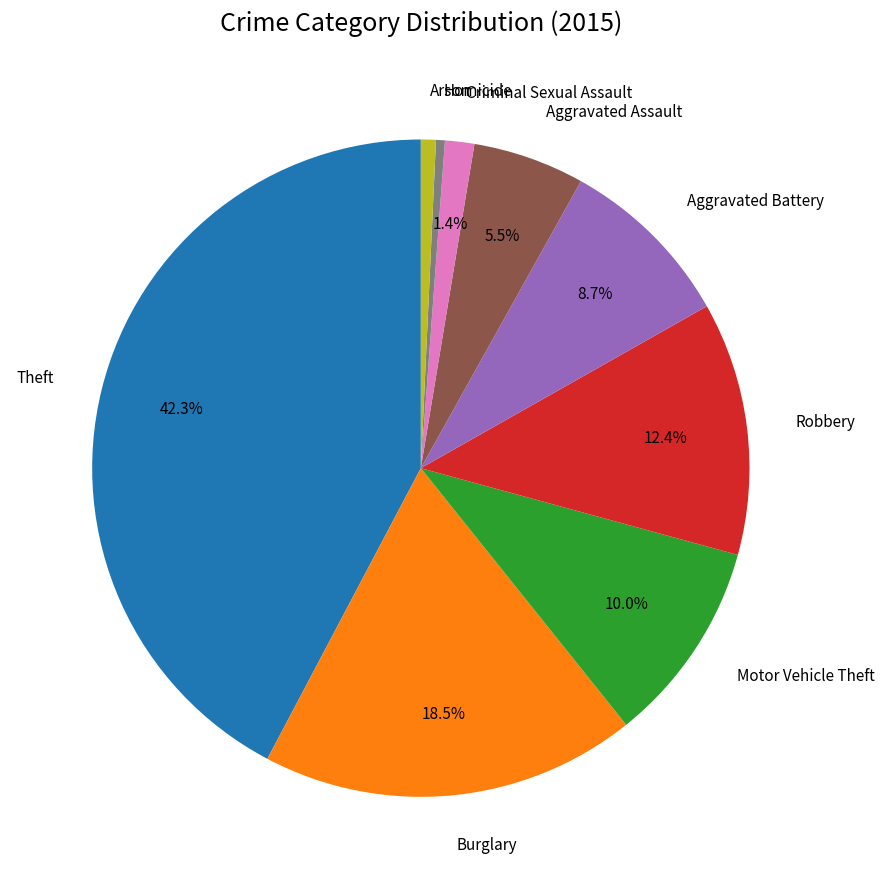

How many slices are in this pie chart?

9